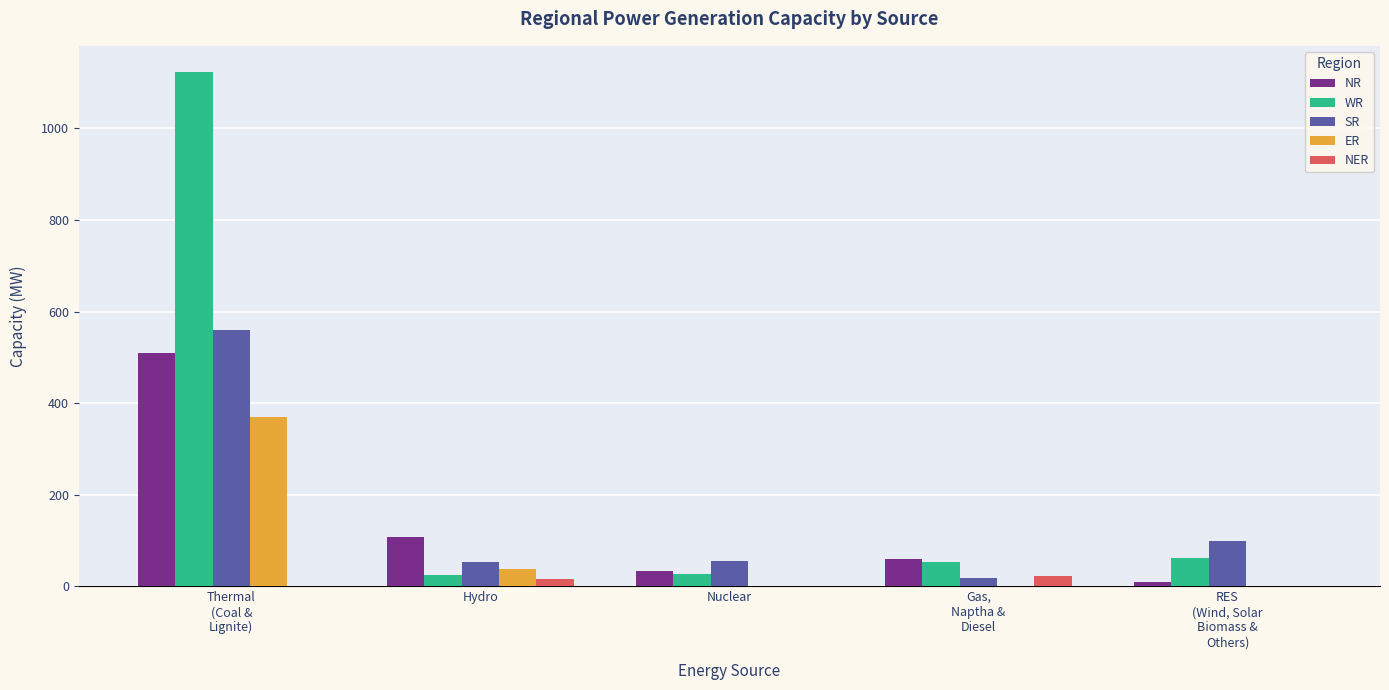

What is the highest value of the WR series?

1124